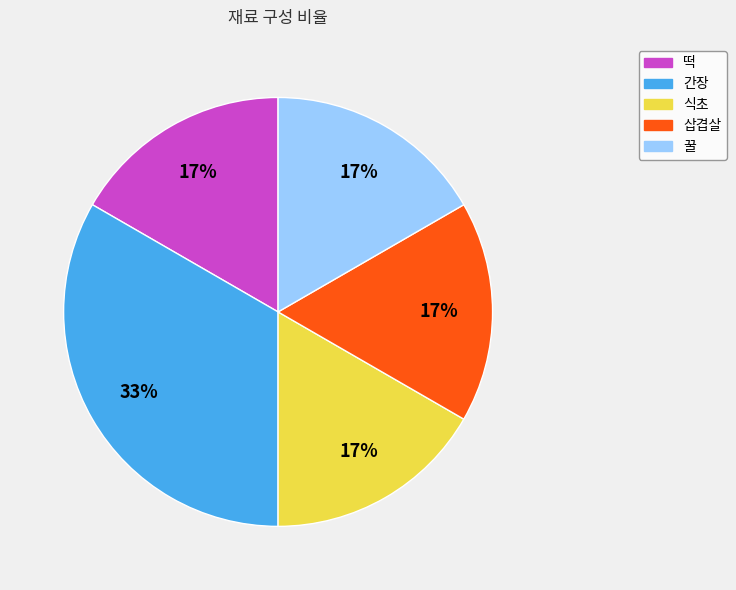

Is it true that 간장 is 28% of the pie?

False